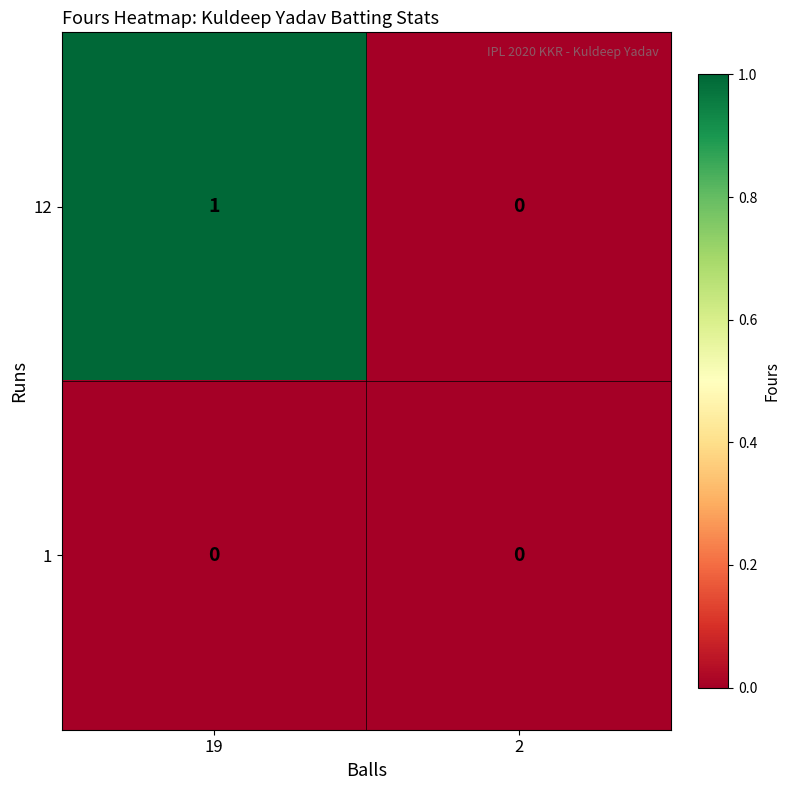

Which category has the highest value in the 12 series?

19